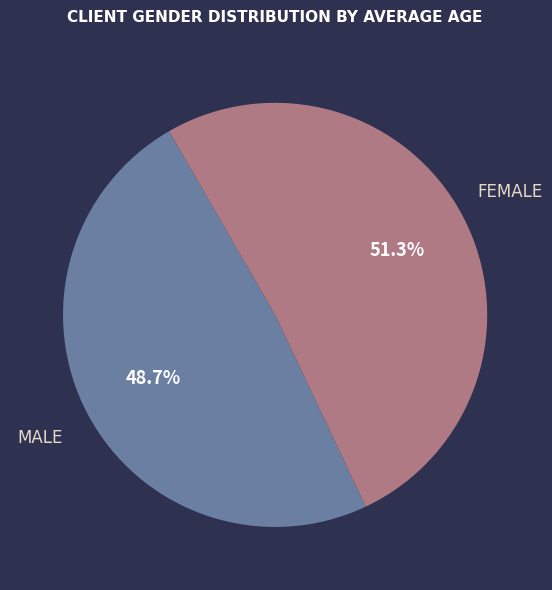

Which category has the biggest portion of the pie?

FEMALE